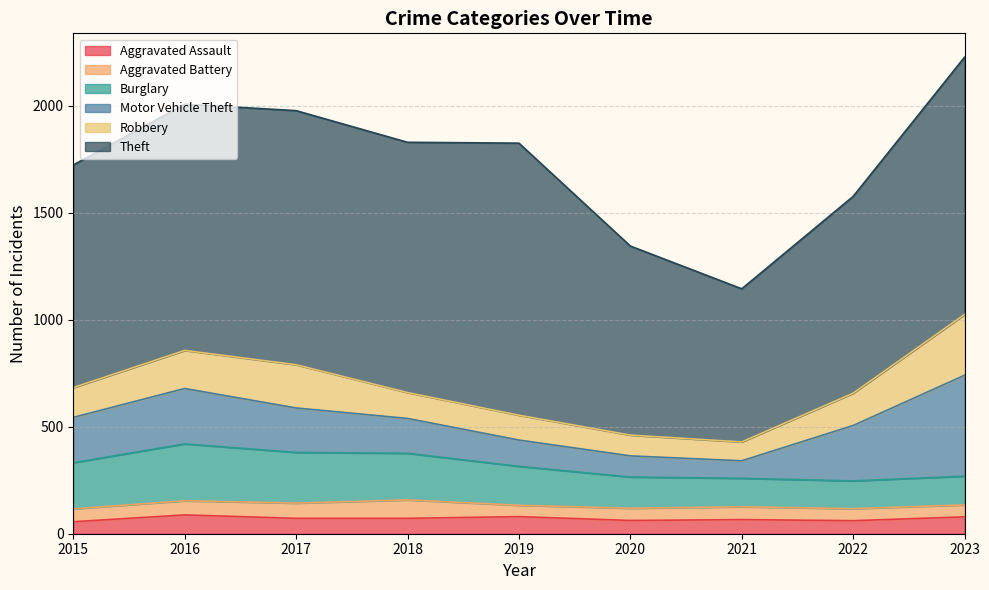

How many distinct data groups are displayed?

6